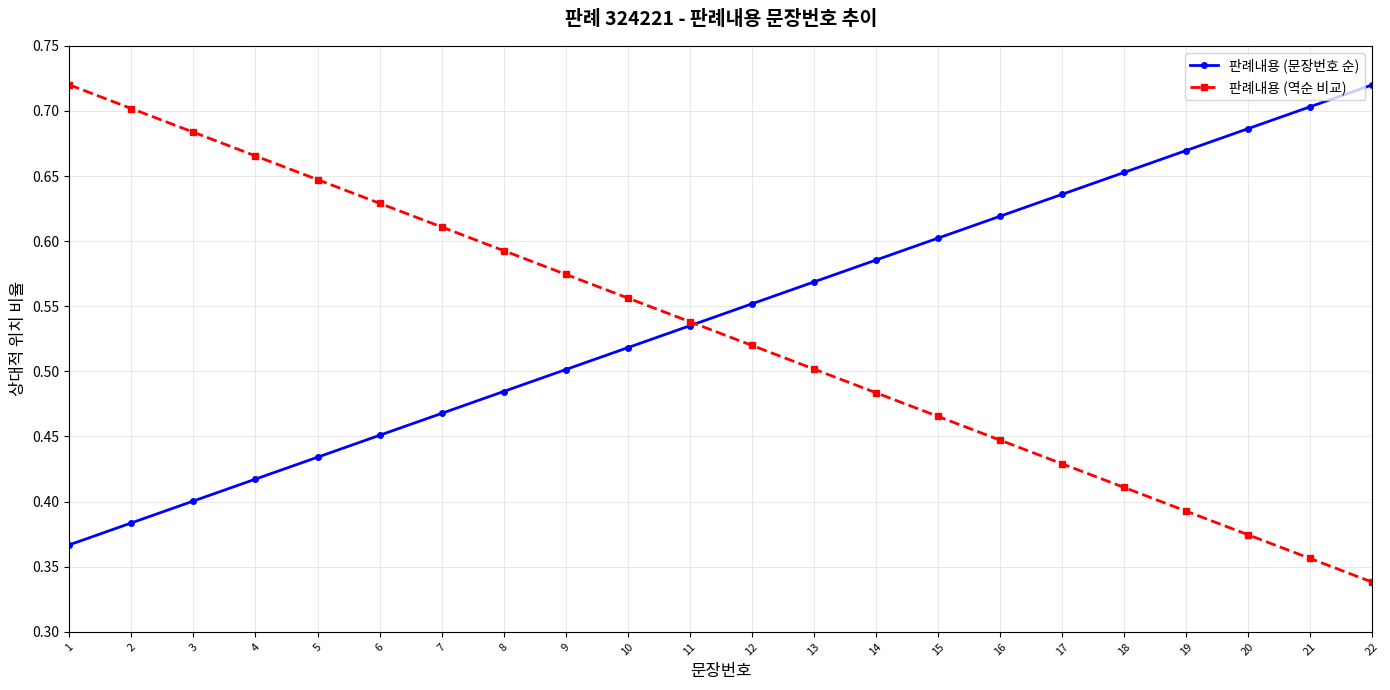

Where is 판례내용 (역순 비교) nearest to the value 0?

22